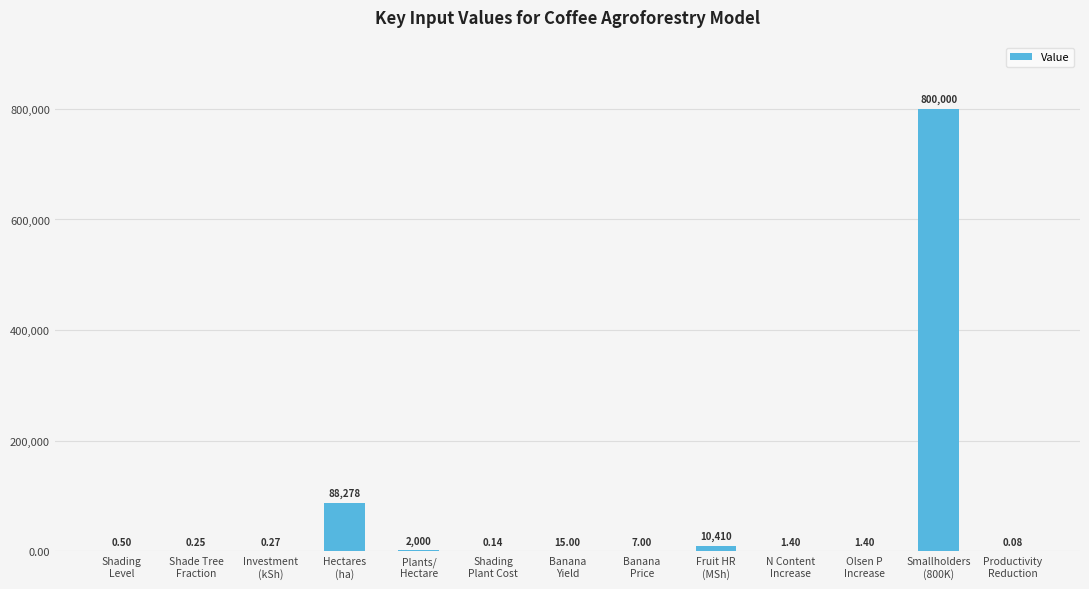

What is the sum of the values at Shading
Plant Cost and Fruit HR
(MSh)?

10410.1